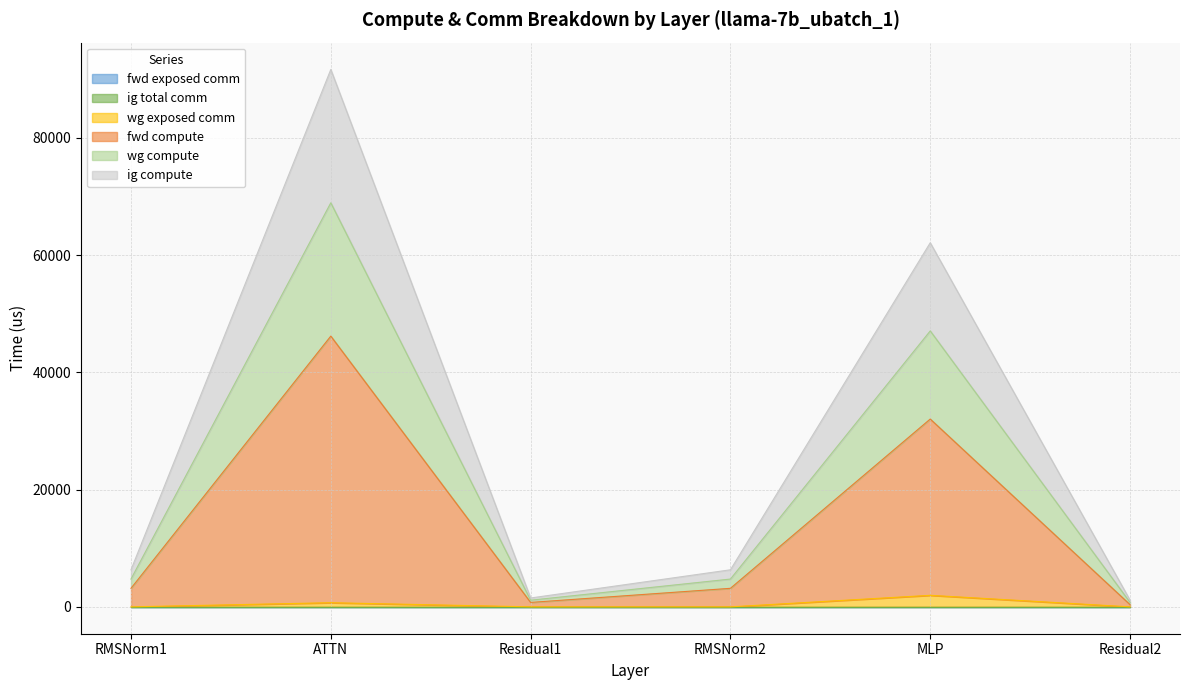

What is the maximum value shown in the chart?

91660.1